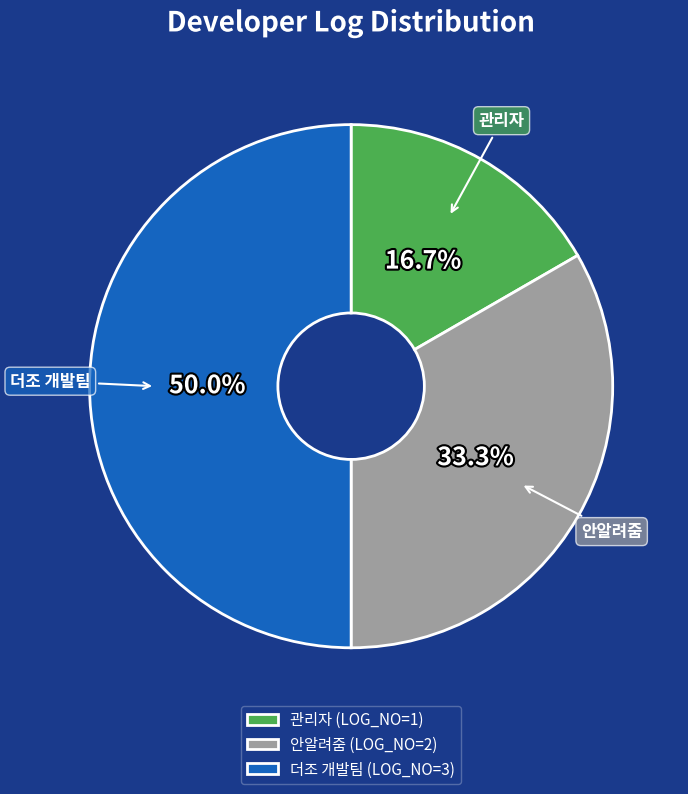

Which category has the biggest portion of the pie?

더조 개발팀